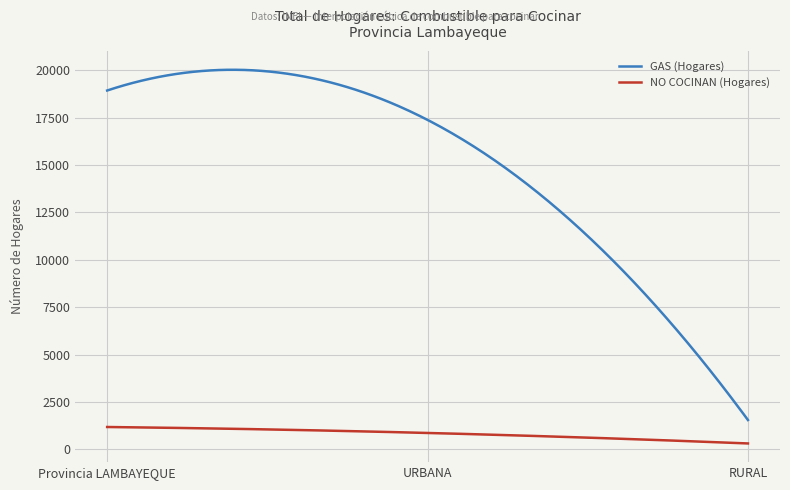

Rank the series by their maximum value, from highest to lowest.

GAS (Hogares), NO COCINAN (Hogares)